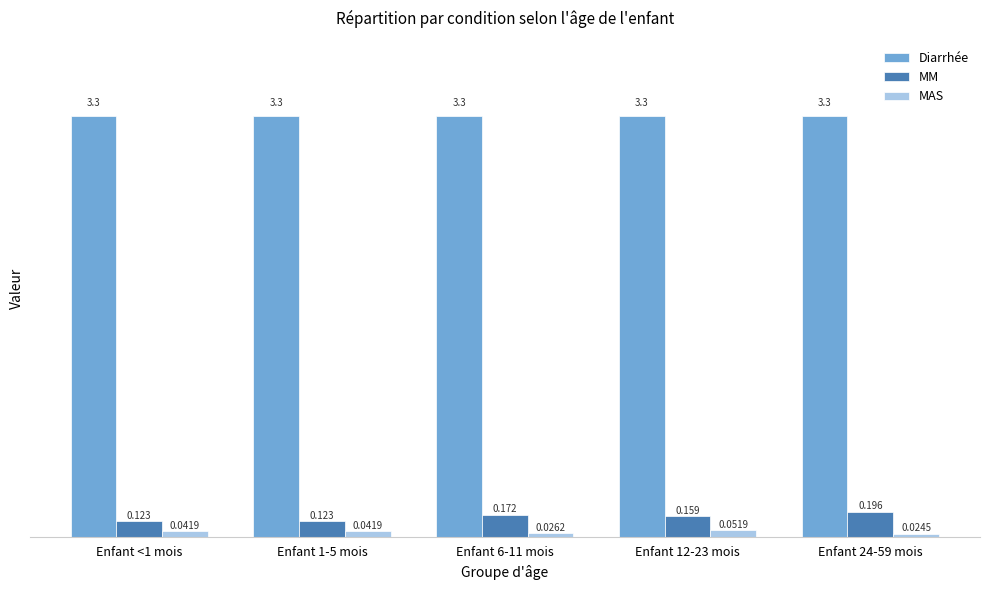

Is the value of Diarrhée at Enfant 24-59 mois greater than the value of MAS at Enfant 24-59 mois?

Yes